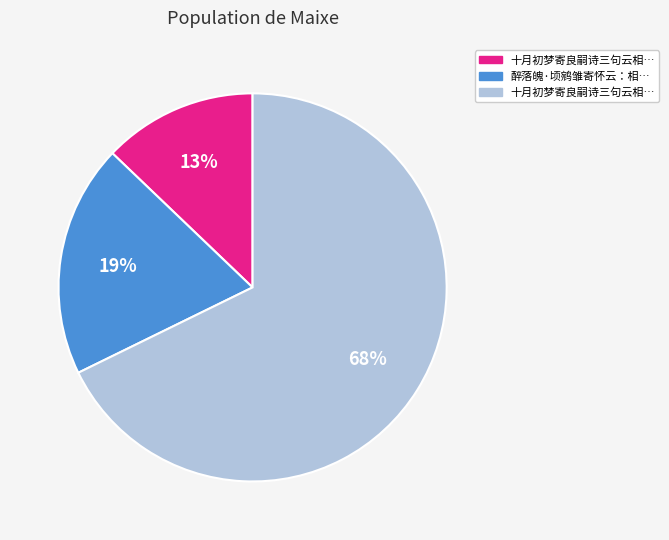

Is there any slice that represents more than half of the pie?

Yes